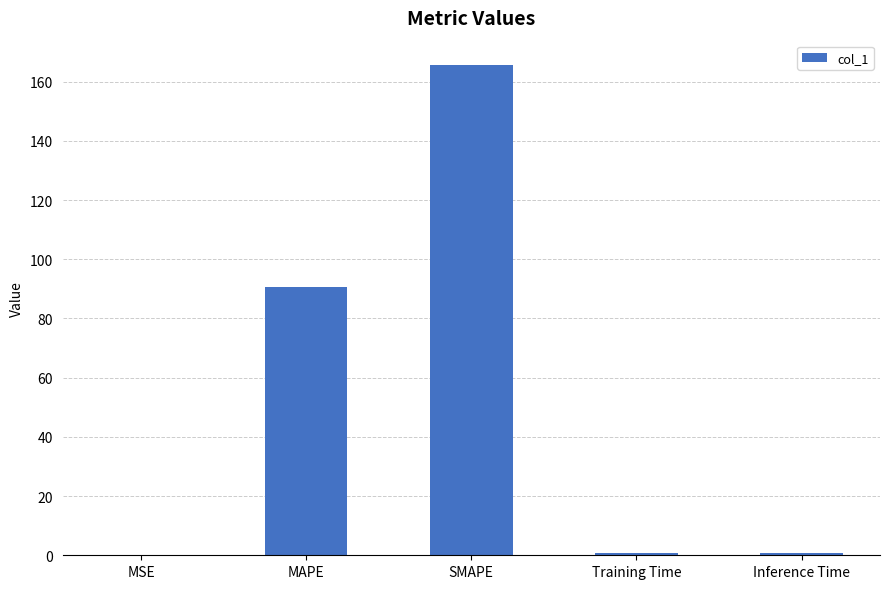

The value at SMAPE is 165.6. True or false?

True